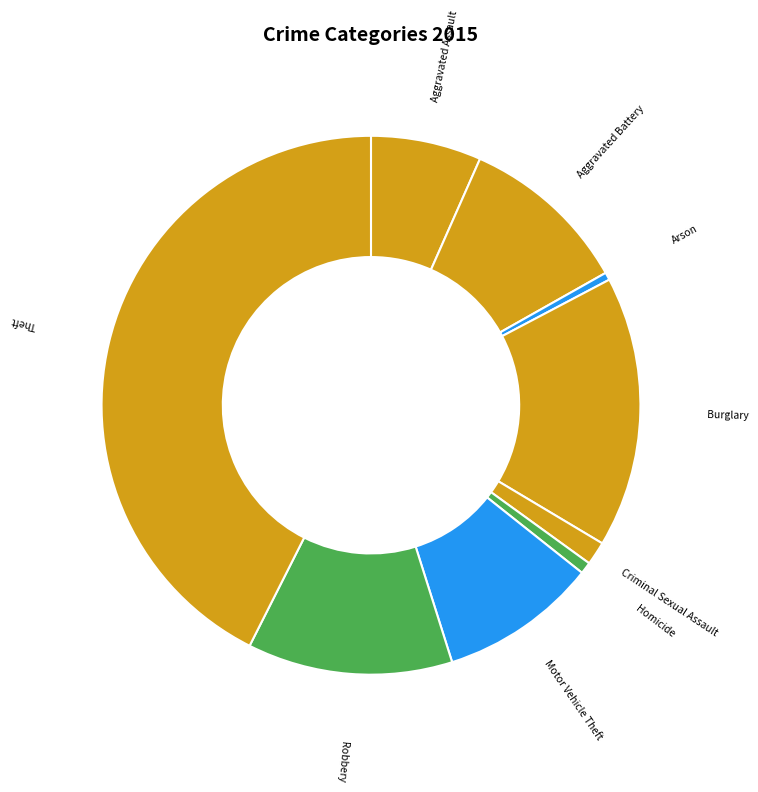

Count the number of slices in the pie.

9